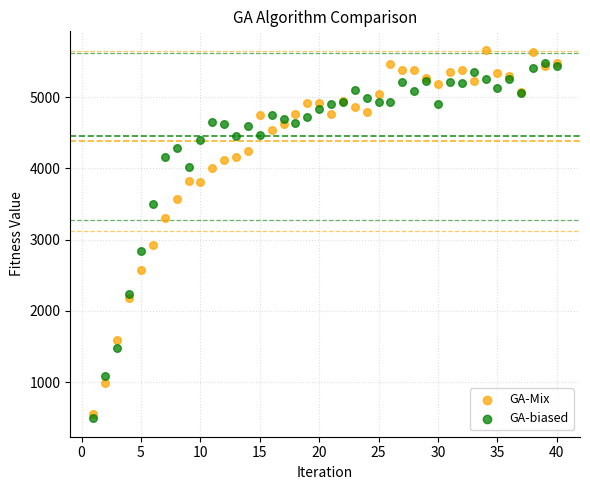

Which series has the largest Y range (max minus min)?

GA-Mix